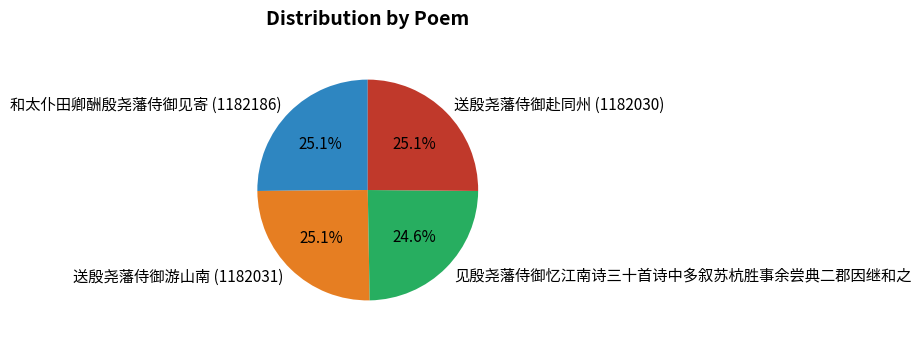

Which category has the smallest portion of the pie?

见殷尧藩侍御忆江南诗三十首诗中多叙苏杭胜事余尝典二郡因继和之